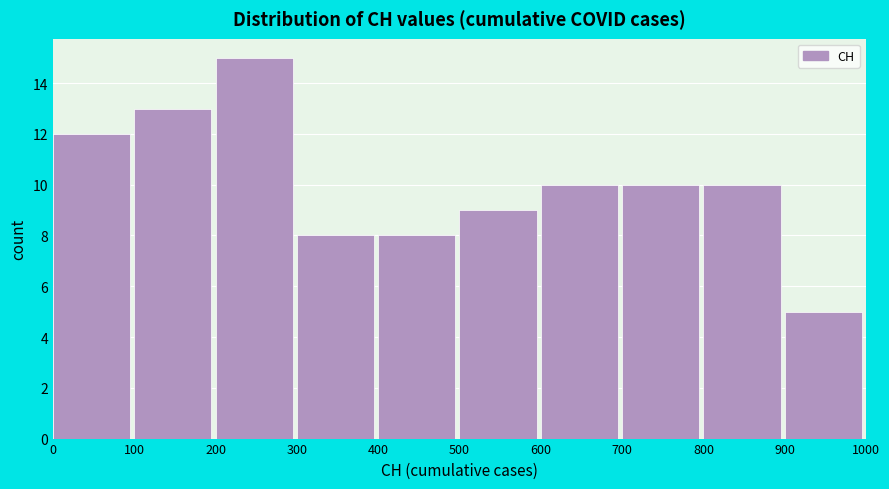

Reading left to right, list every bar in this chart as the range it spans on the x-axis followed by its height. The values are not printed on the chart, so give them approximately, as read against the axis.

0 to 100: 12
100 to 200: 13
200 to 300: 15
300 to 400: 8
400 to 500: 8
500 to 600: 9
600 to 700: 10
700 to 800: 10
800 to 900: 10
900 to 1000: 5